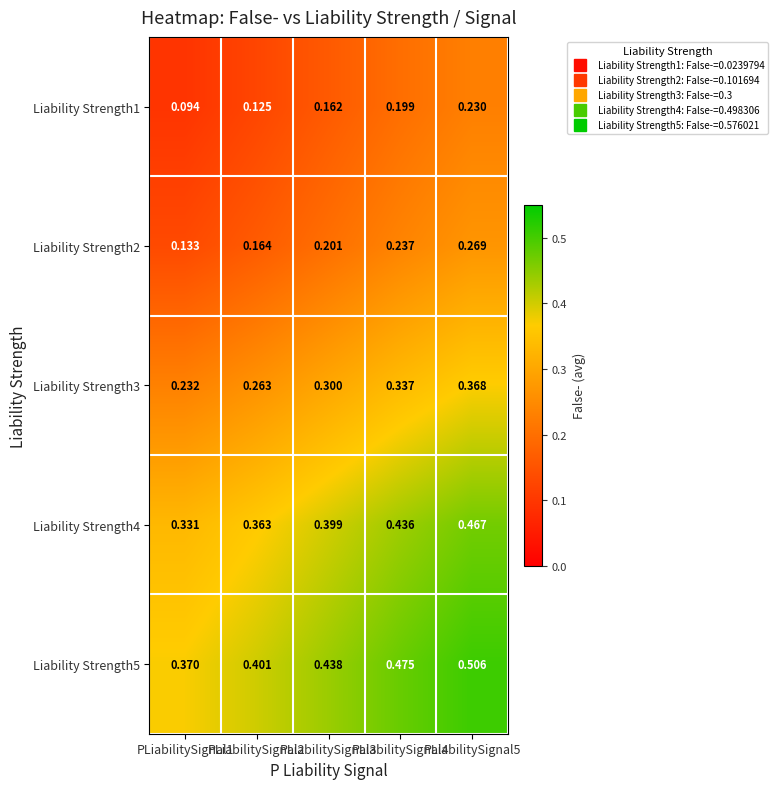

Is the value of Liability Strength1 at PLiabilitySignal1 greater than the value of Liability Strength5 at PLiabilitySignal5?

No